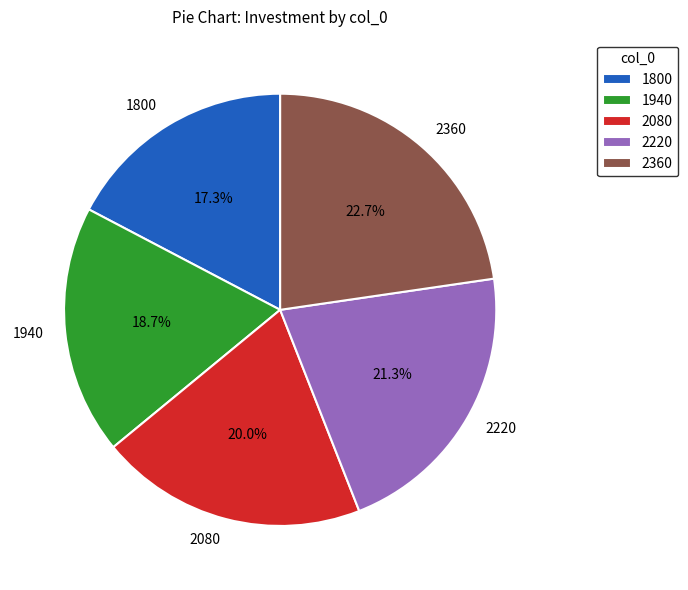

The 1940 slice represents 19% of the pie. True or false?

True